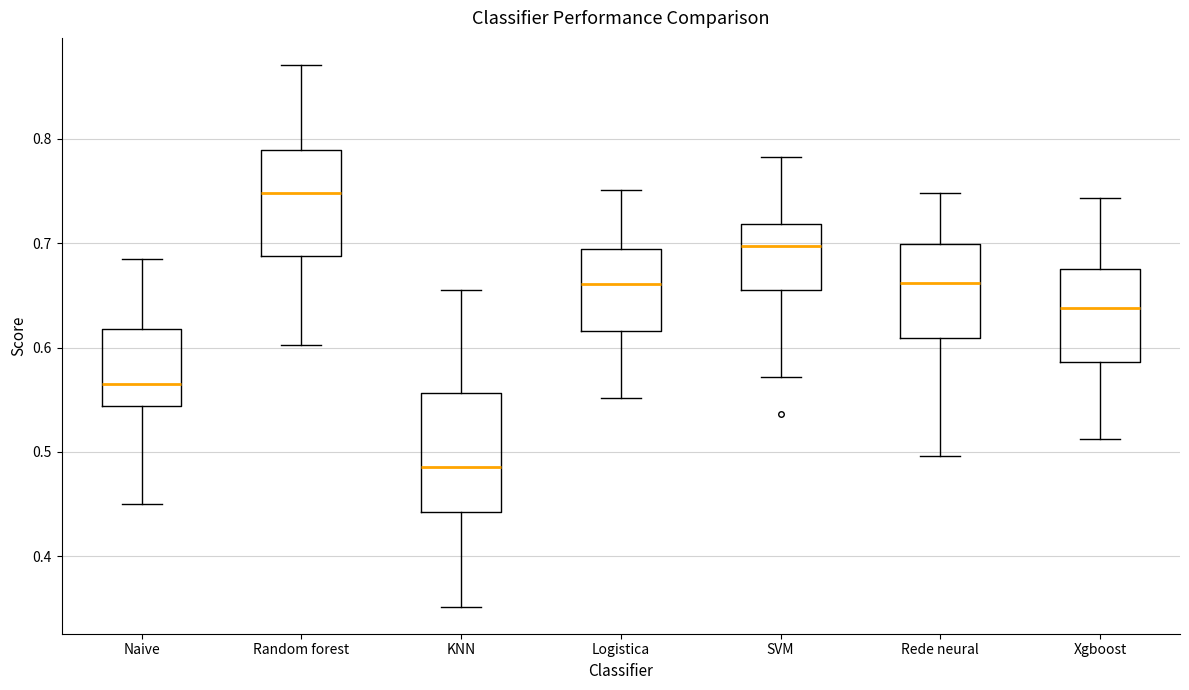

Reading left to right, transcribe this box plot: for each box, give where its median line is, the range the box spans, and where its two whiskers end, as read against the y-axis. The values are not printed on the chart, so give them approximately, as read against the axis.

Naive: median 0.57, box 0.54 to 0.62, whiskers 0.45 to 0.69
Random forest: median 0.75, box 0.69 to 0.79, whiskers 0.60 to 0.87
KNN: median 0.49, box 0.44 to 0.56, whiskers 0.35 to 0.66
Logistica: median 0.66, box 0.62 to 0.69, whiskers 0.55 to 0.75
SVM: median 0.70, box 0.65 to 0.72, whiskers 0.57 to 0.78
Rede neural: median 0.66, box 0.61 to 0.70, whiskers 0.50 to 0.75
Xgboost: median 0.64, box 0.59 to 0.67, whiskers 0.51 to 0.74